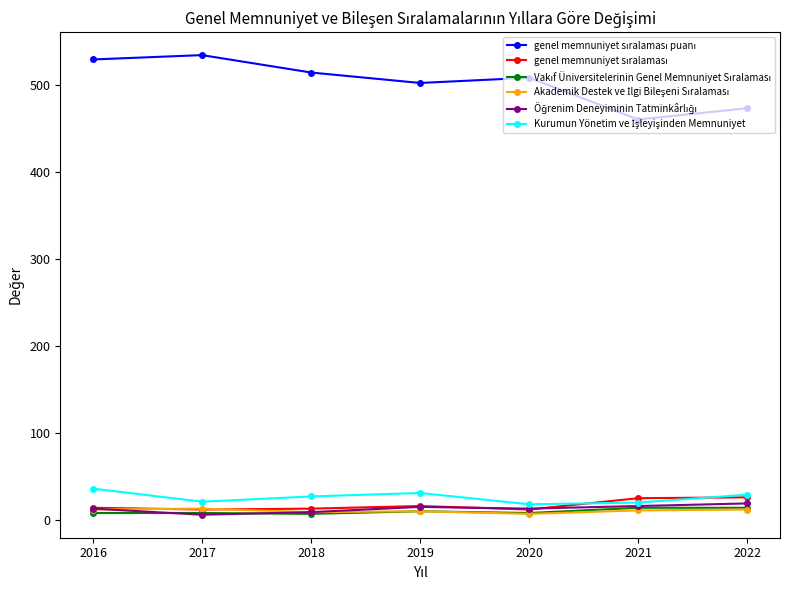

At how many categories does at least one series exceed 165?

7